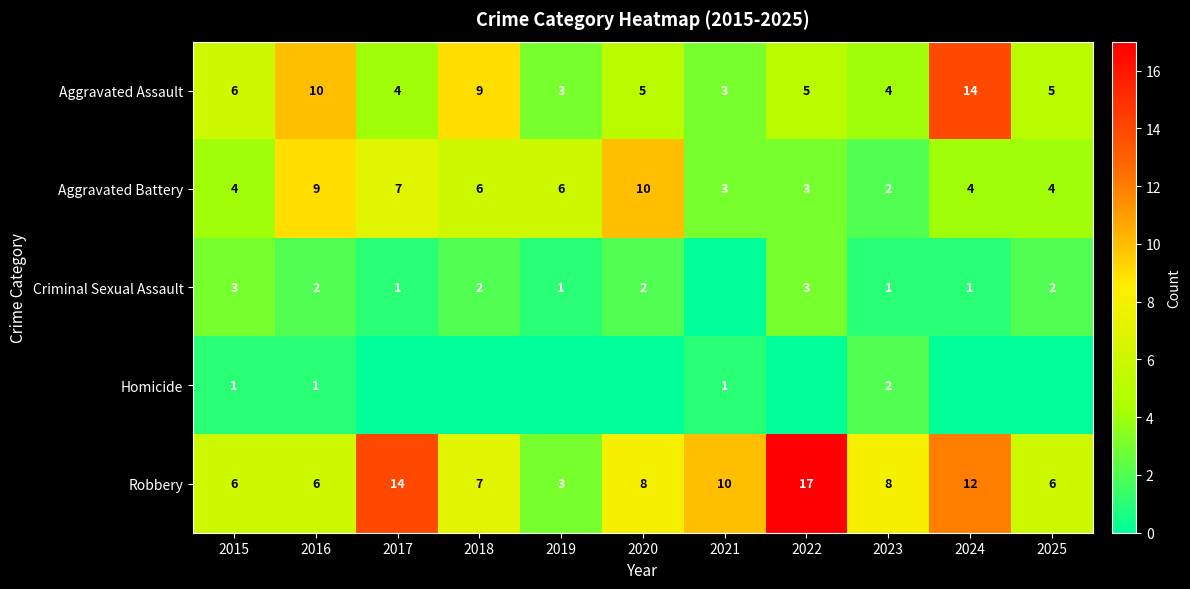

How many values in the Aggravated Assault series are below 5?

4